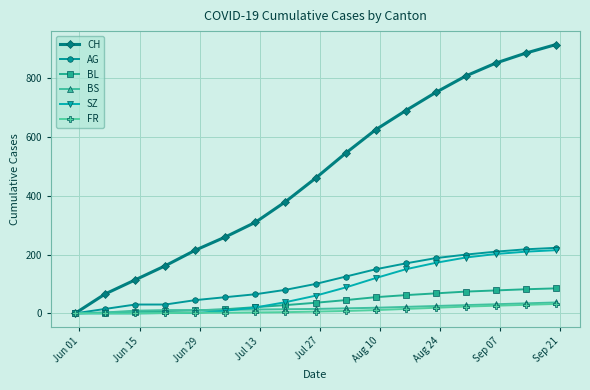

Which series has the widest spread of values?

CH